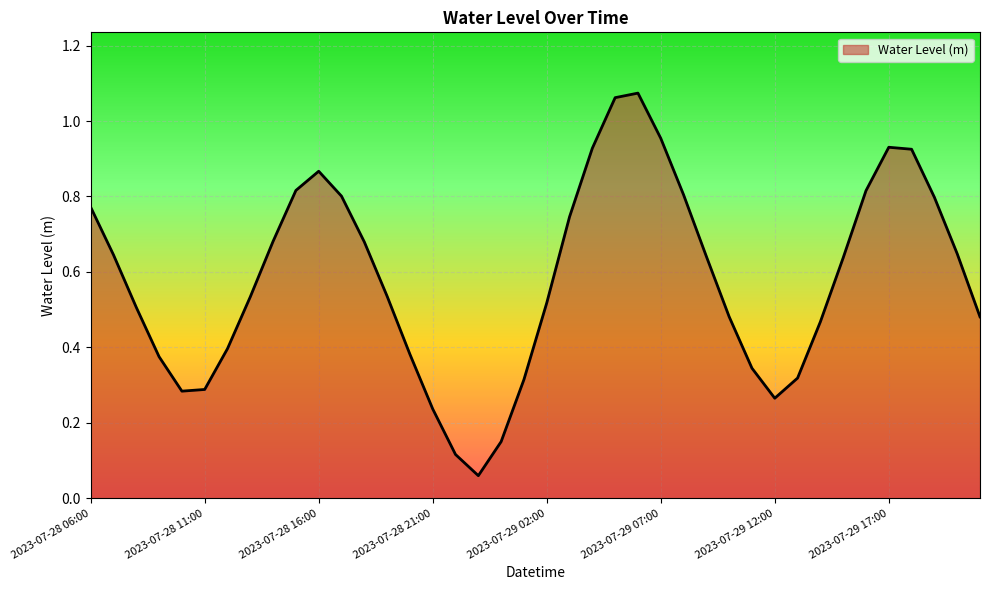

Does the chart display data point markers on the line(s)?

No